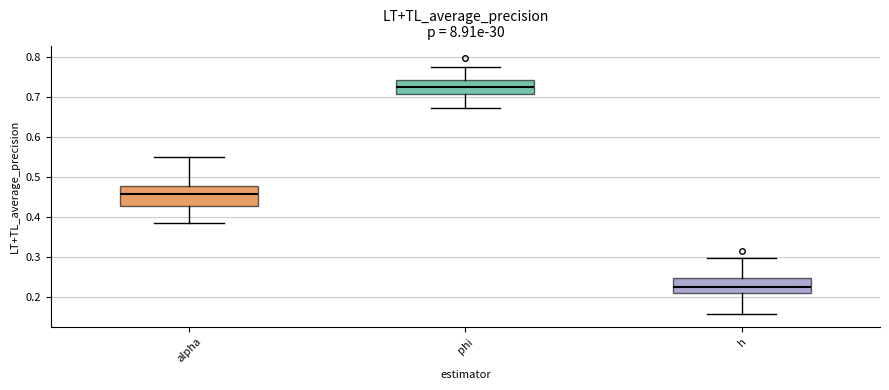

Comparing the boxes themselves (not the whiskers), which one is the tallest?

alpha